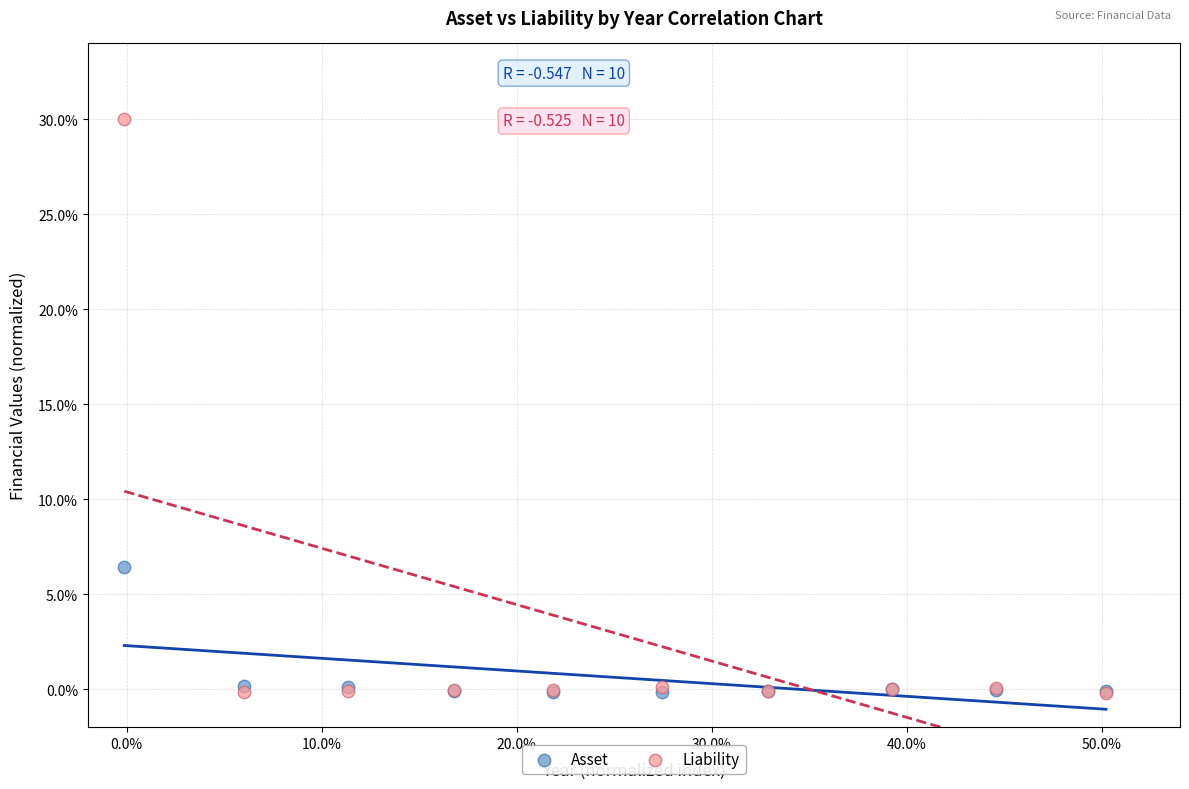

Which series has the widest spread of Y values?

Liability